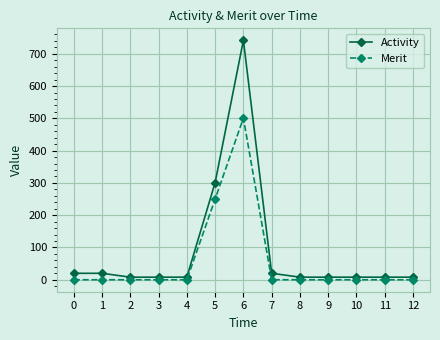

The Activity series shows 20 at 7. True or false?

True